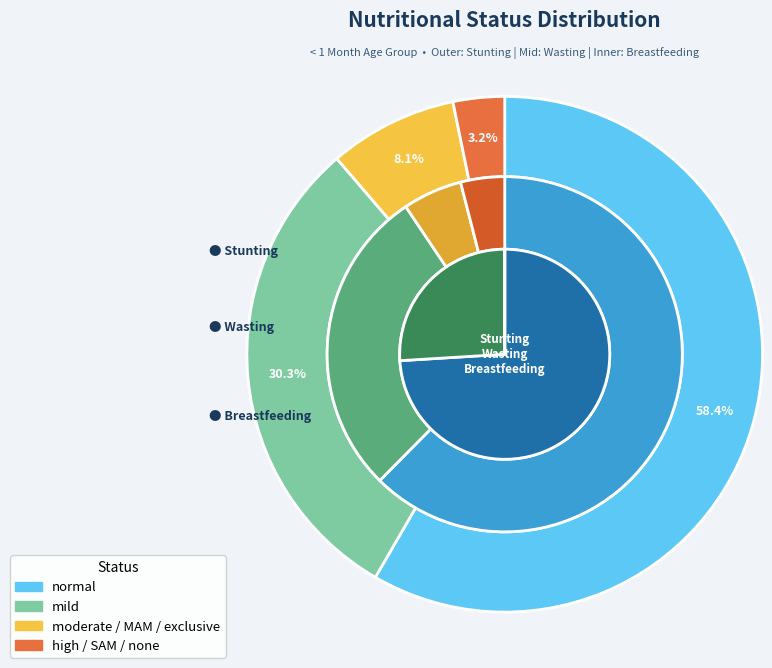

True or false: high/SAM/none accounts for 1% of the total.

False